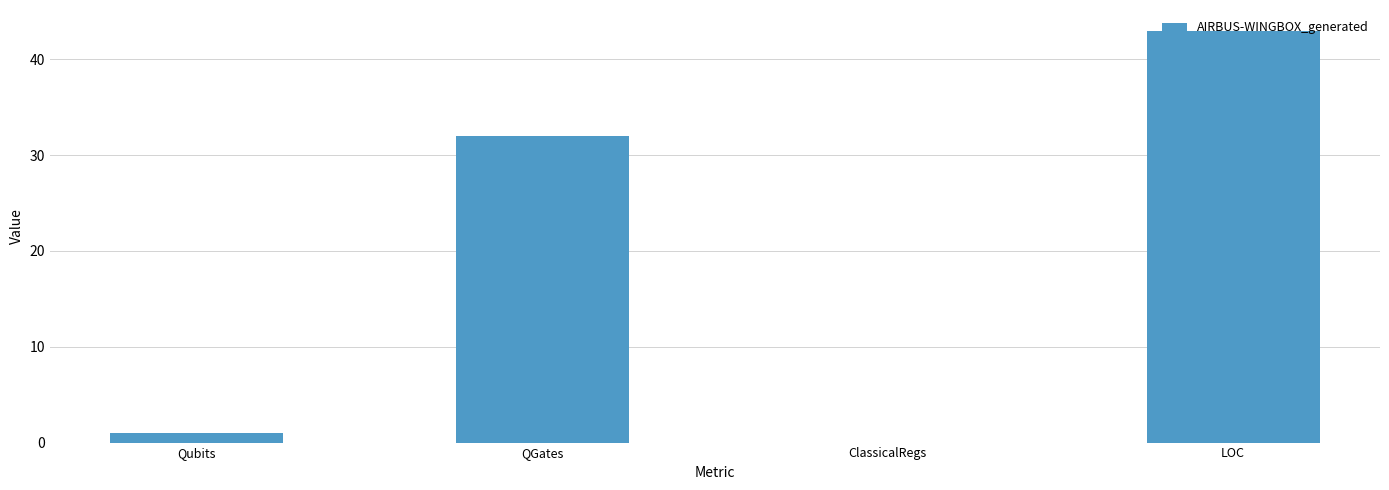

Reading left to right, transcribe all the data shown in this chart.

1	32	0	43